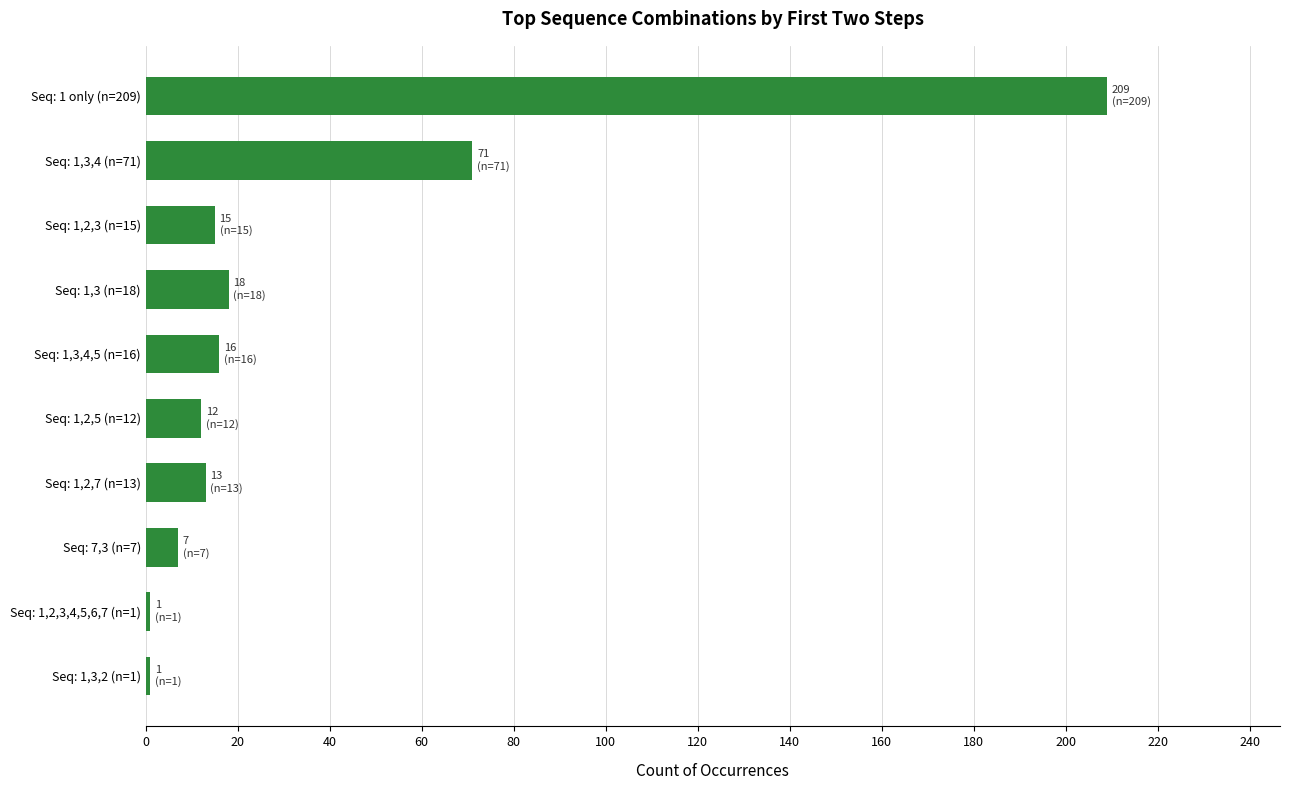

At which label is the value closest to 105?

Seq: 1,3,4 (n=71)